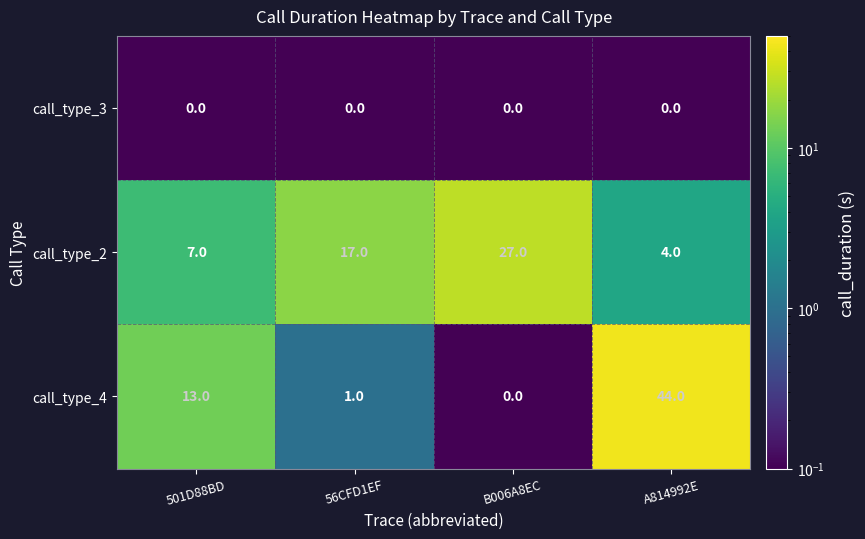

What is the sum of the call_type_4 values at 56CFD1EF and A814992E?

45